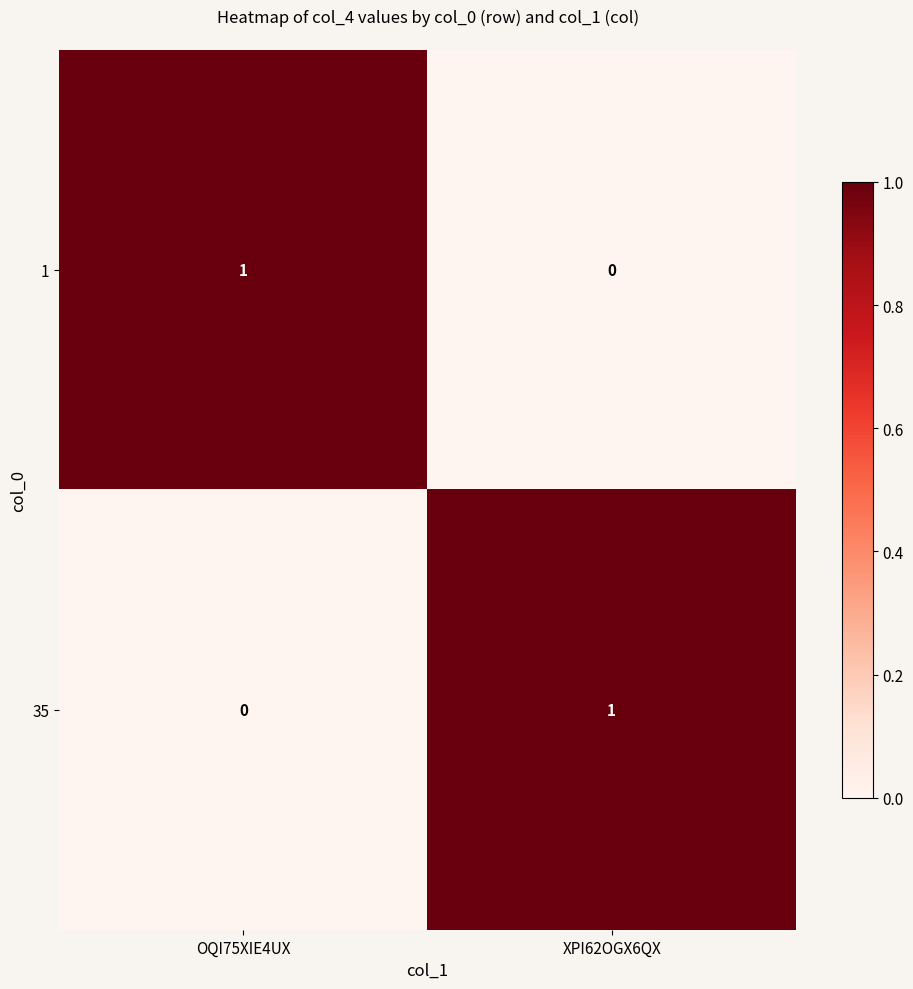

Is it true that 1 equals 0 at XPI62OGX6QX?

True